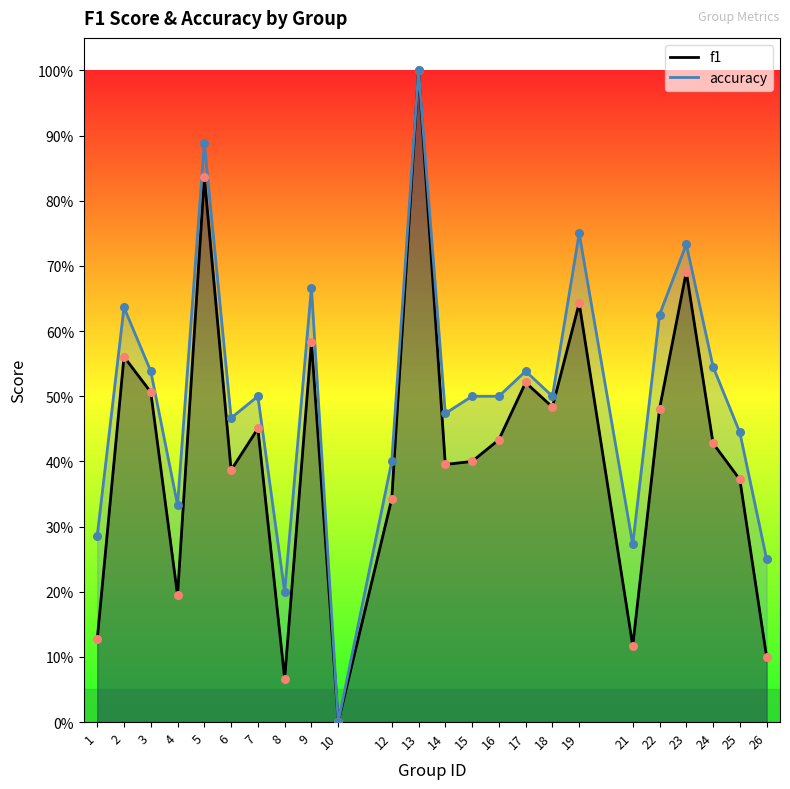

At how many categories does at least one series exceed 0?

23